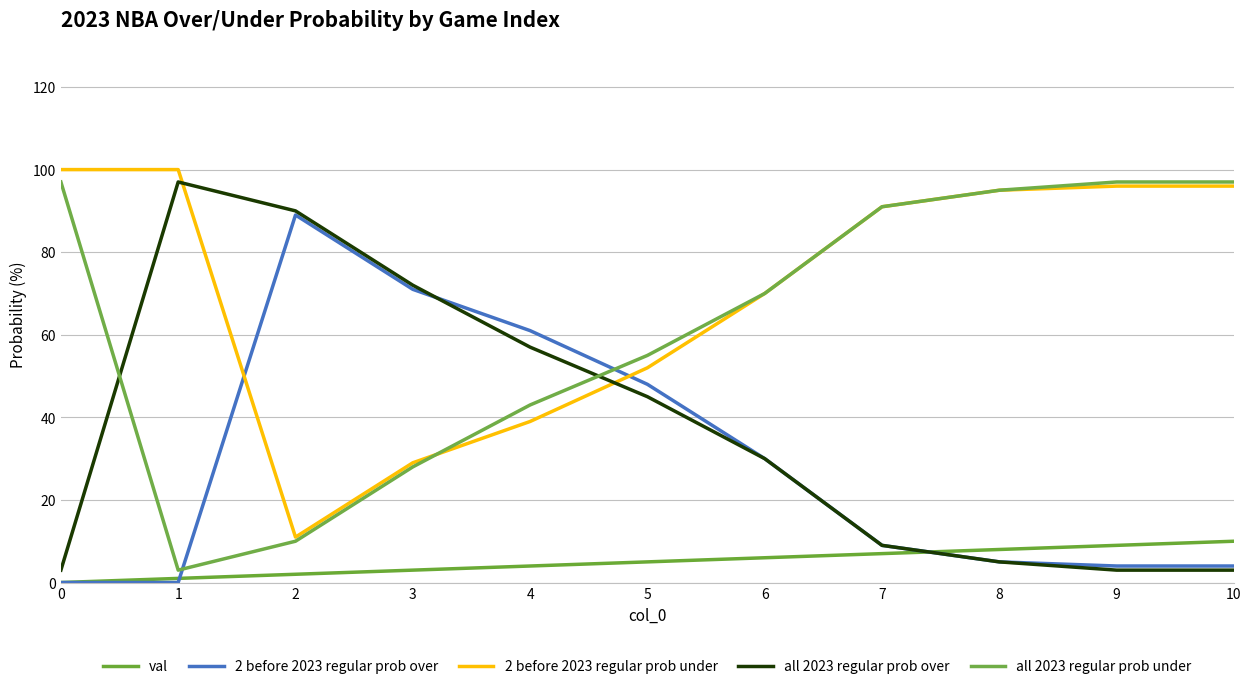

True or false: val and 2 before 2023 regular prob under intersect in this chart.

False